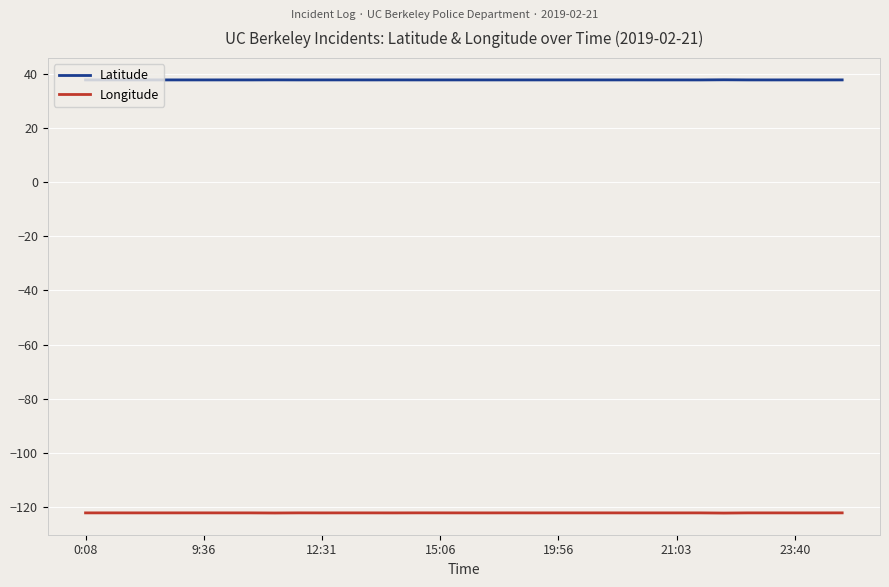

How many lines are shown in the chart?

2